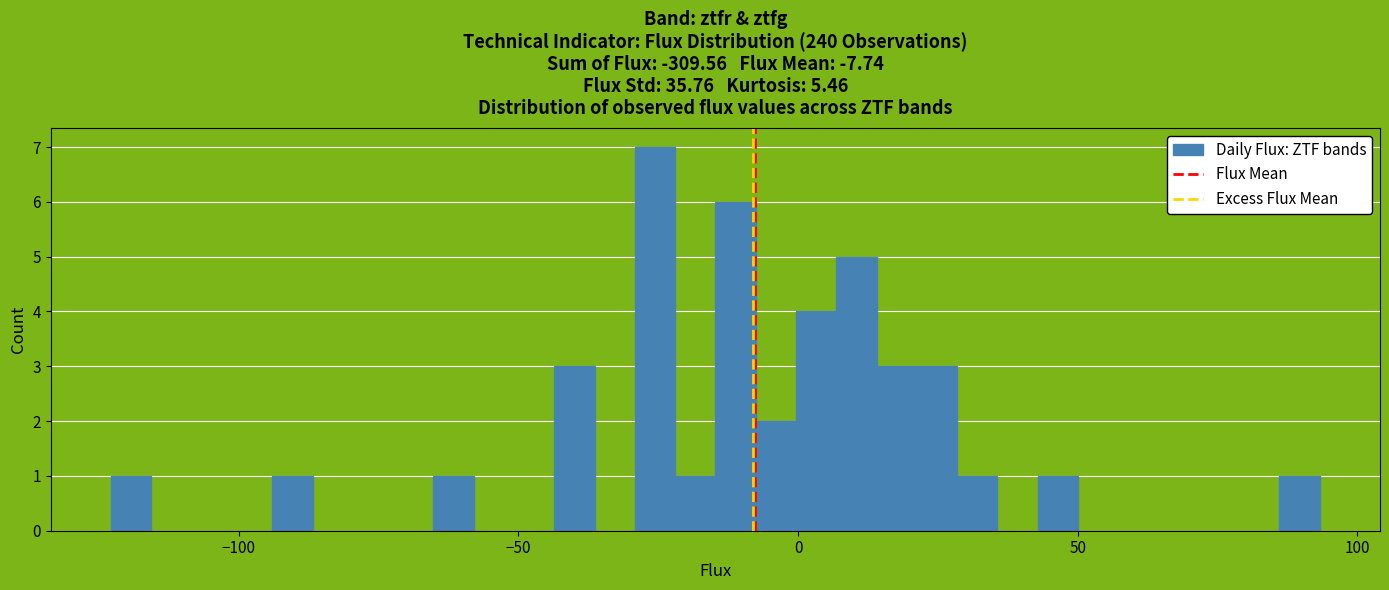

Around what value on the x-axis is the tallest bar? Give the approximate position of its centre, as read against the axis.

-25